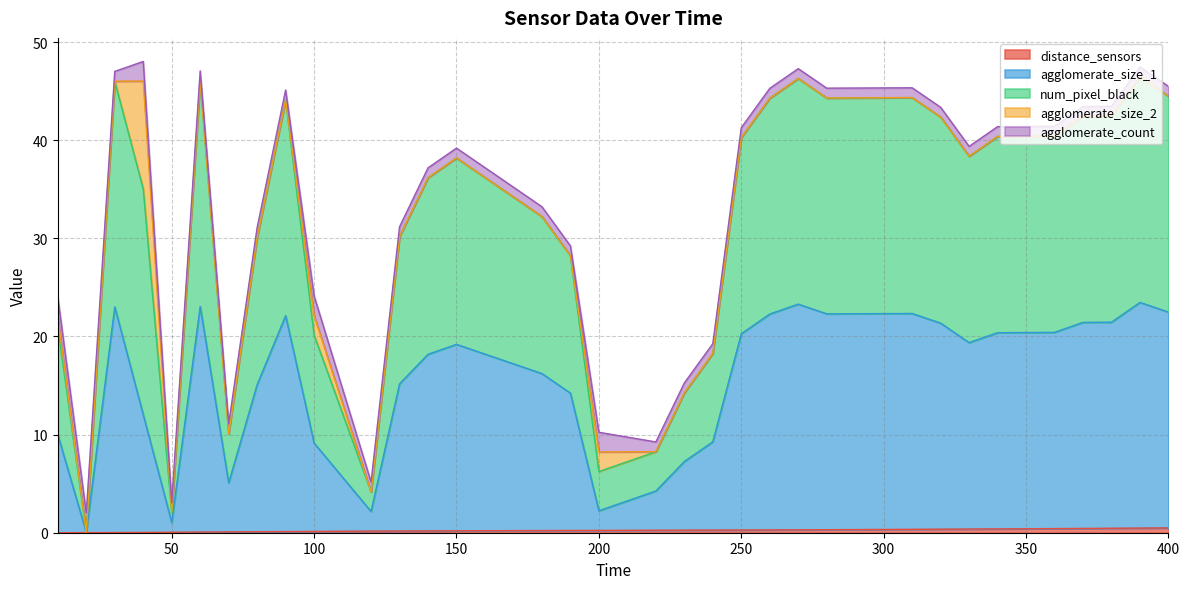

Does the chart have visible grid lines?

Yes